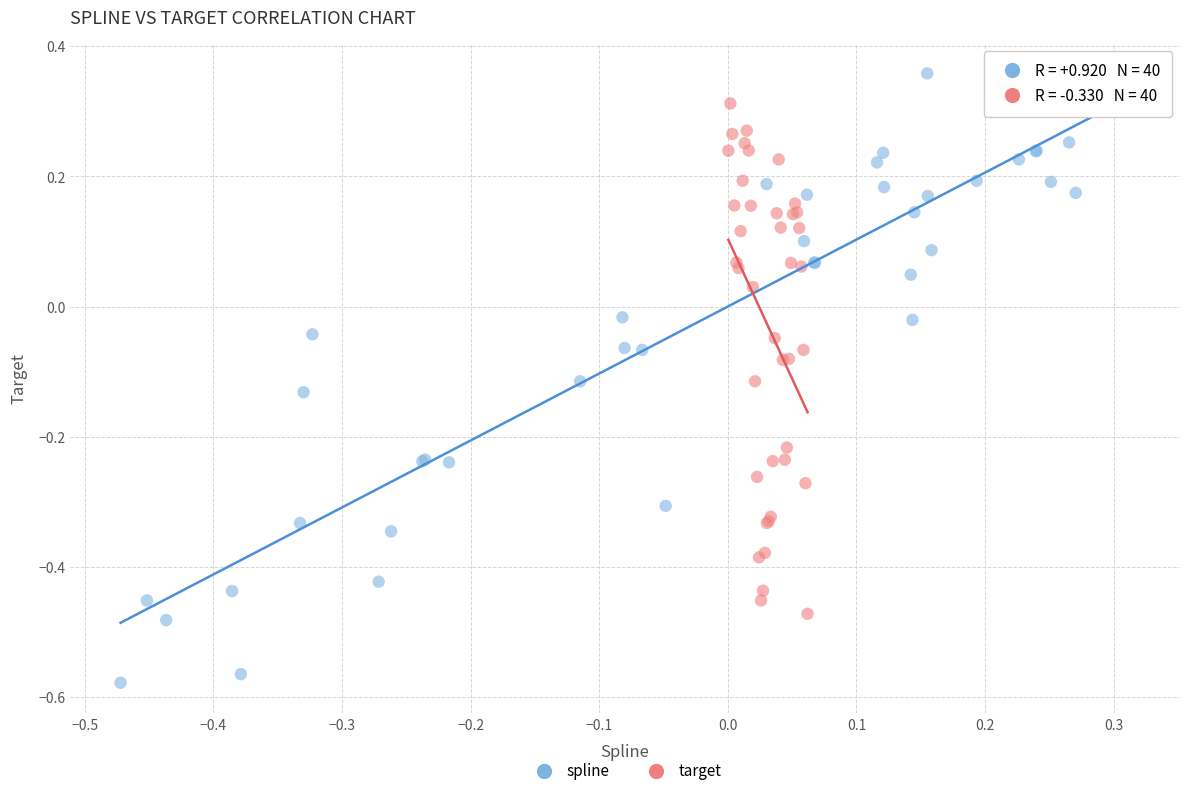

Which series has the largest Y range (max minus min)?

spline